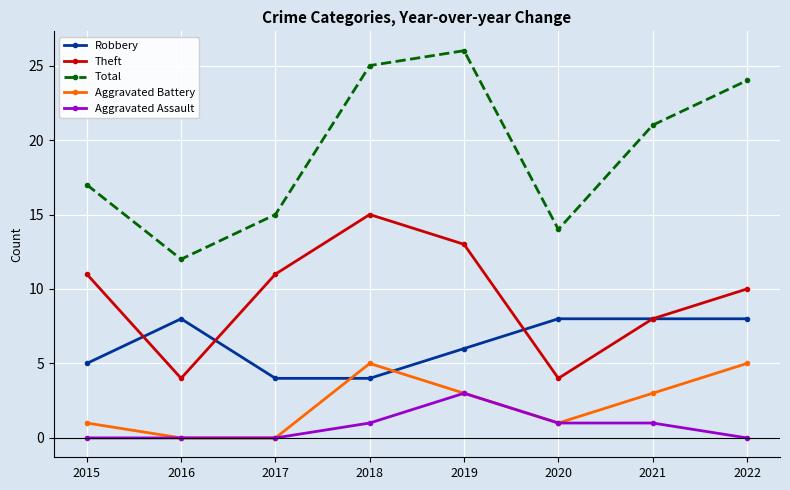

Is the value of Robbery at 2017 greater than the value of Total at 2021?

No